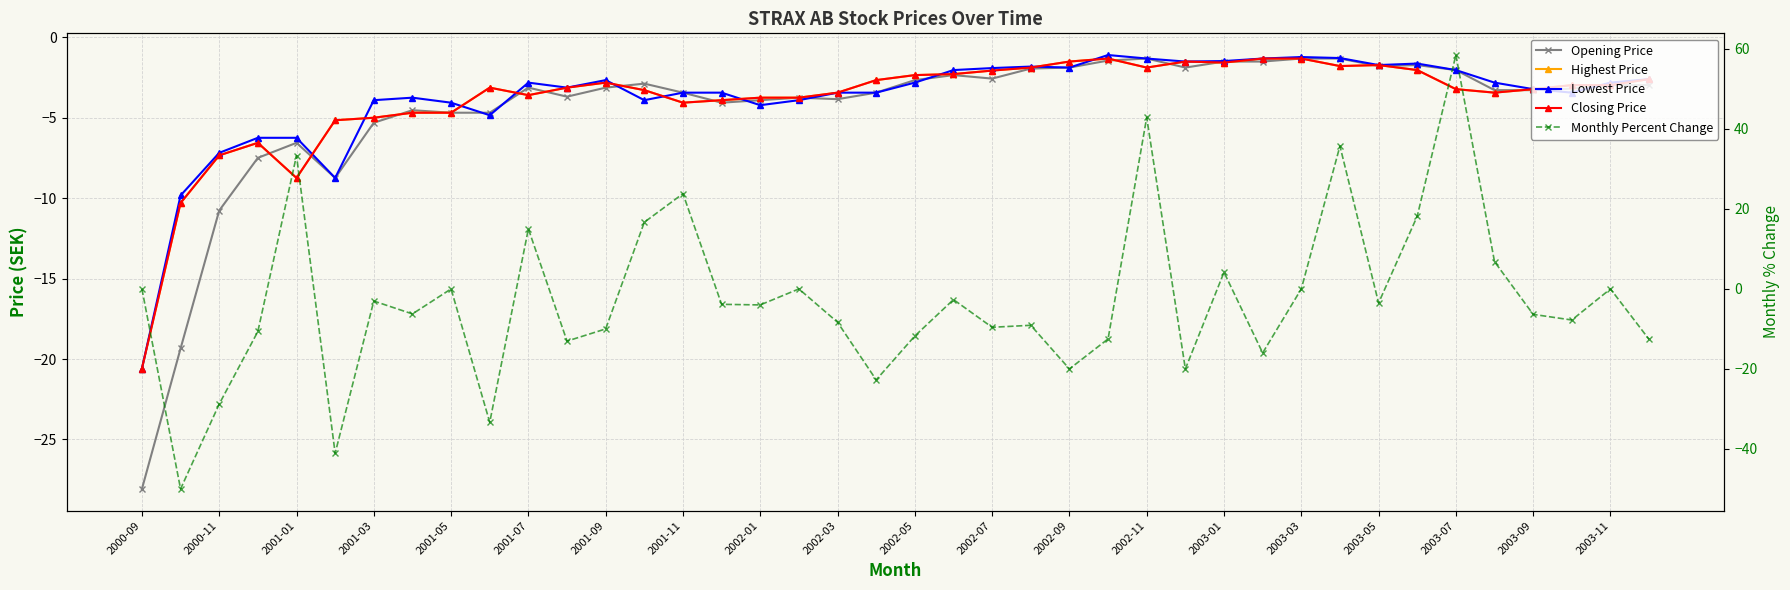

What is the average value of the Opening Price series?

-4.5